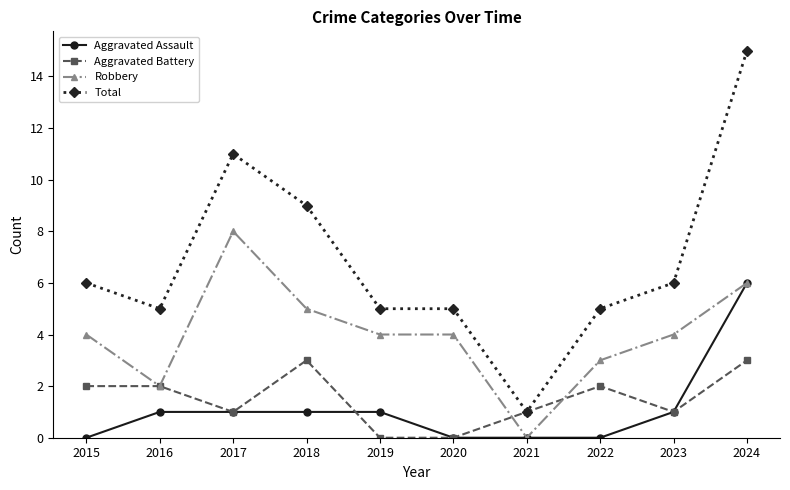

The Robbery series shows 4 at 2020. True or false?

True